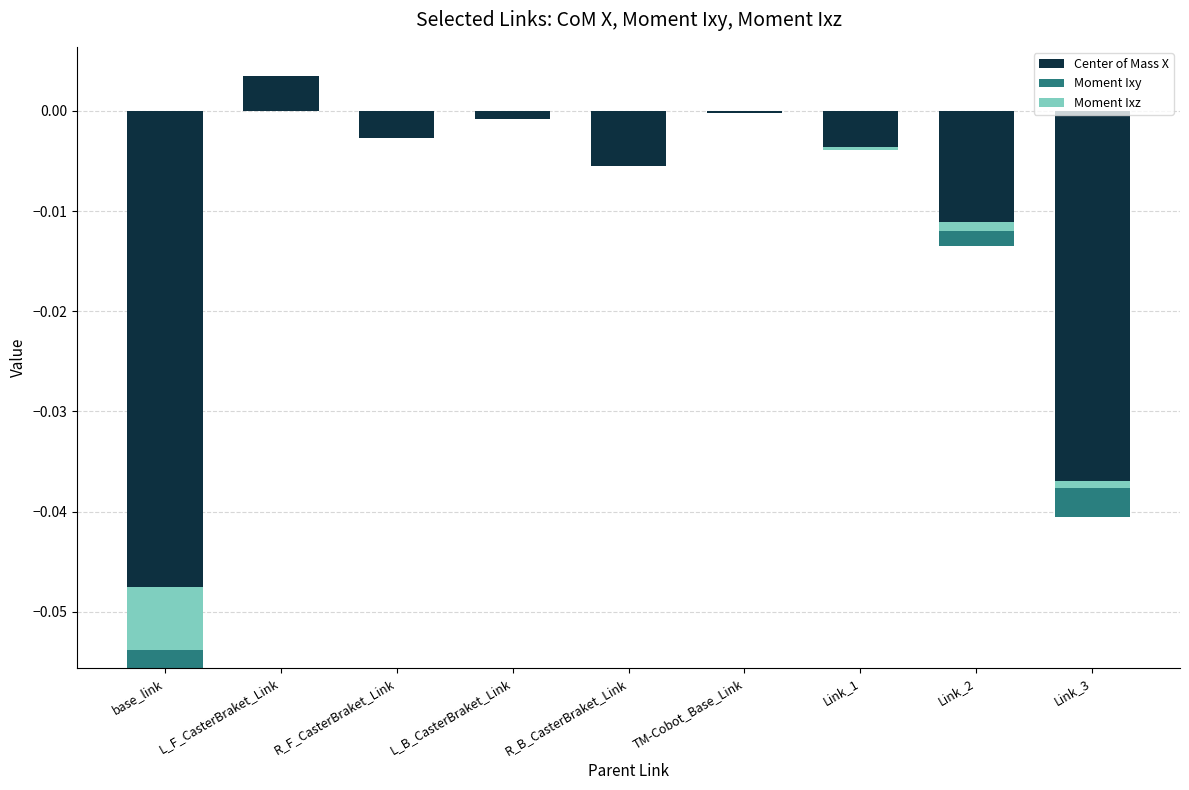

What is the label of the 3rd bar from the left?

R_F_CasterBraket_Link